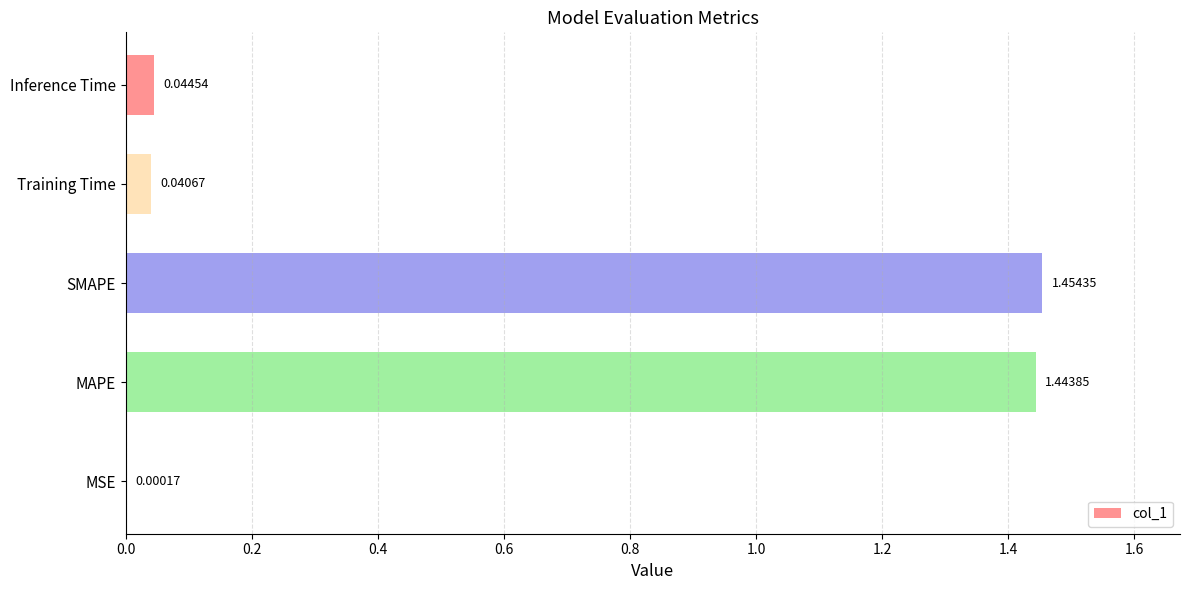

Does the chart contain stacked bars?

No